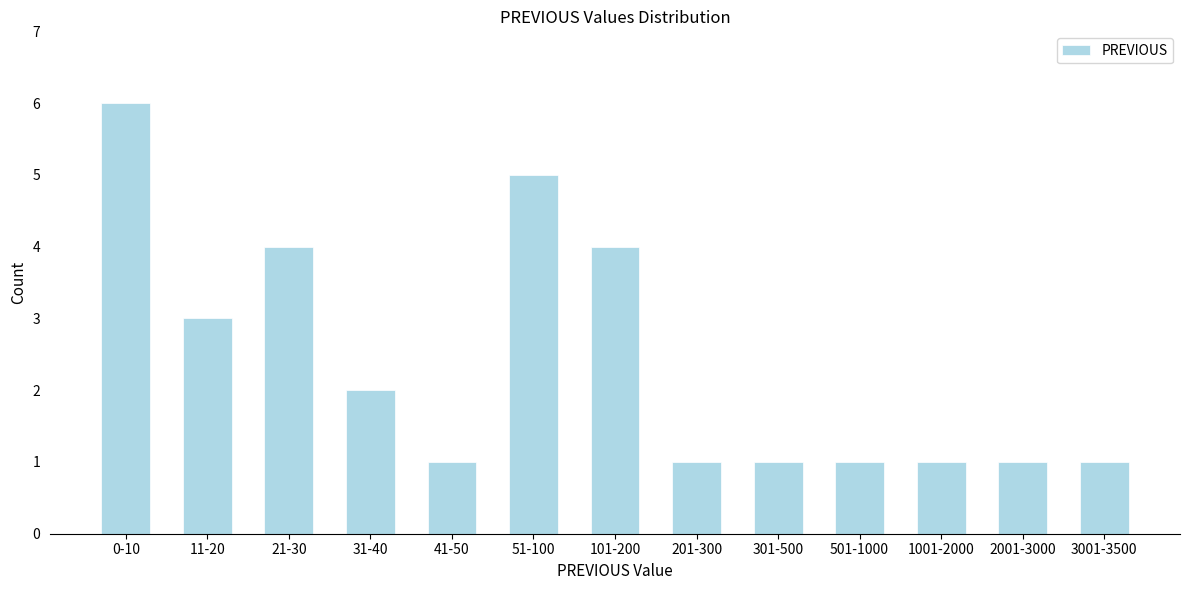

Reading left to right, what are all the values shown in this chart?

6	3	4	2	1	5	4	1	1	1	1	1	1